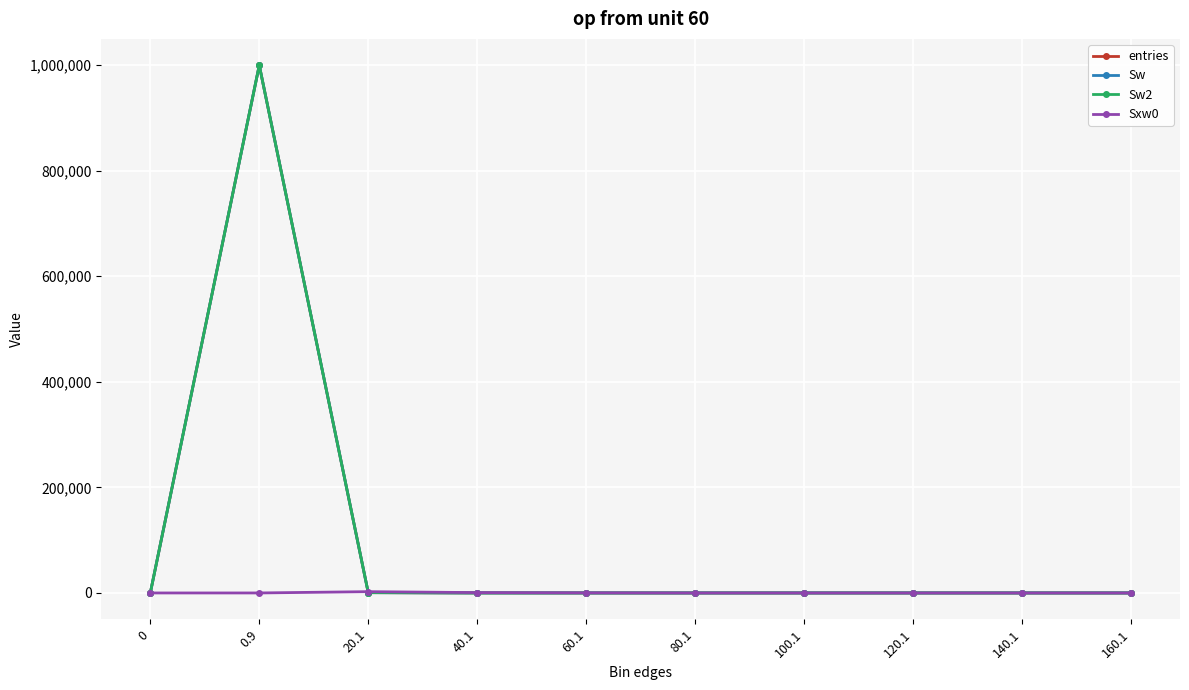

How many lines are shown in the chart?

4